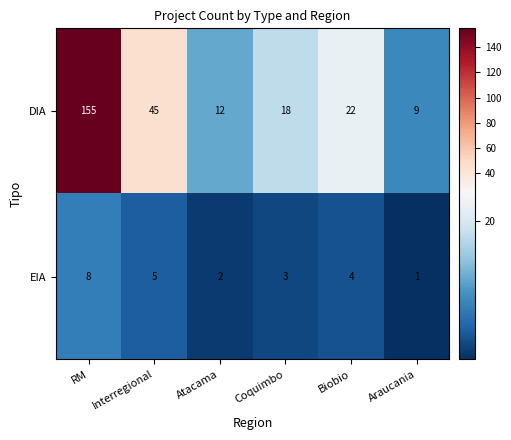

At which category does the chart reach its peak across all series?

RM